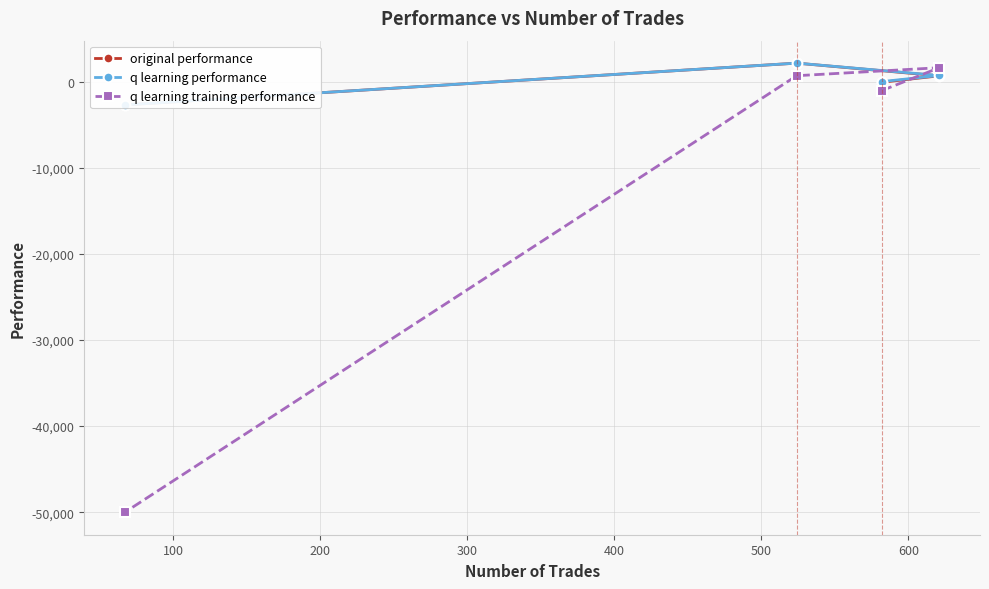

What is the highest value of the q learning training performance series?

1618.9